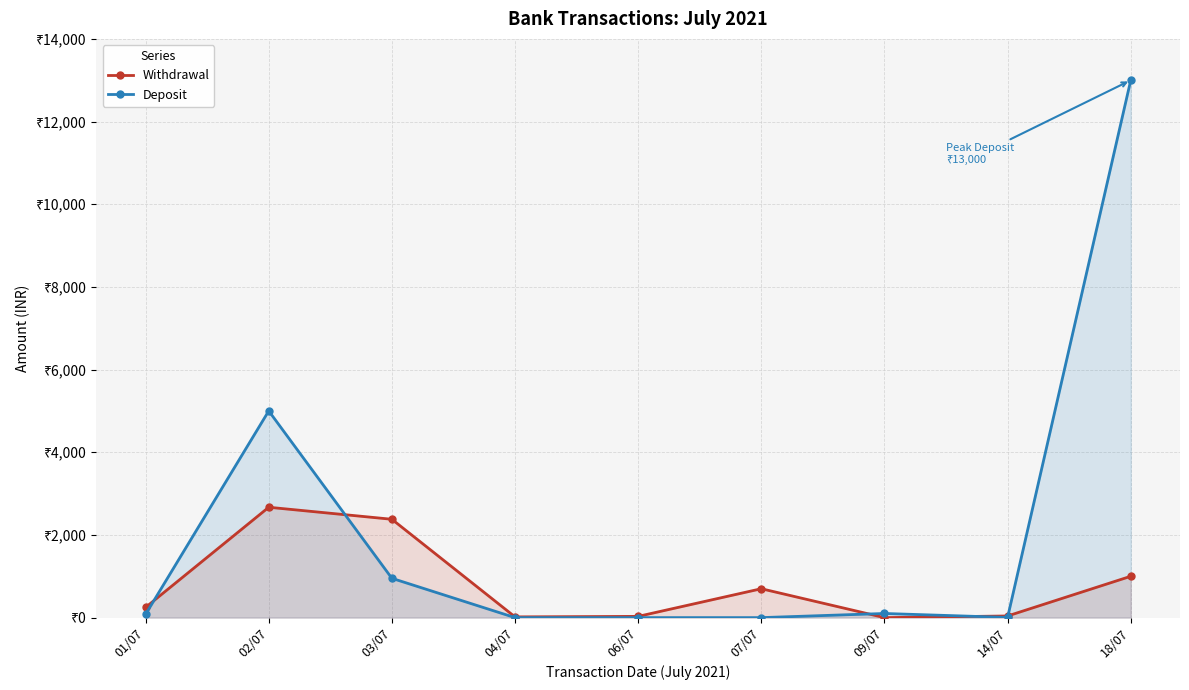

At which category does Withdrawal reach its first local valley?

04/07